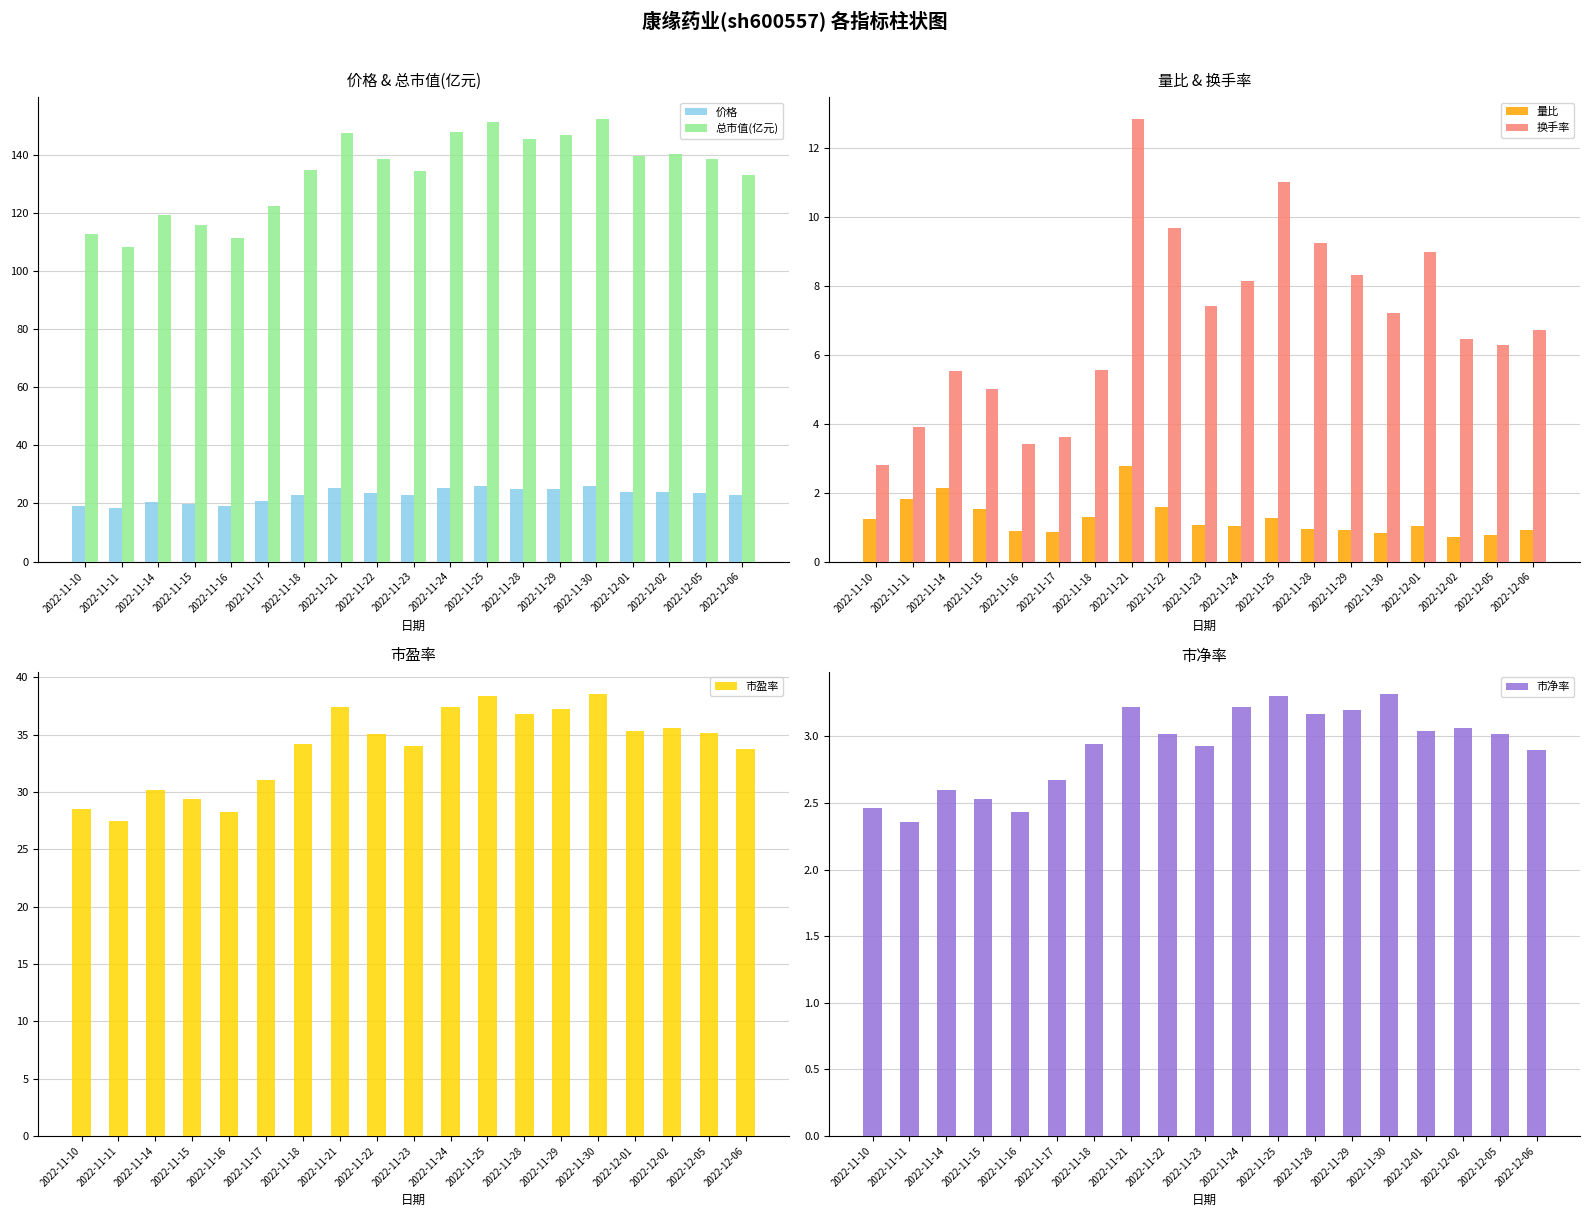

At 2022-11-24, list the series in order from smallest to largest.

量比, 市净率, 换手率, 价格, 市盈率, 总市值(亿元)